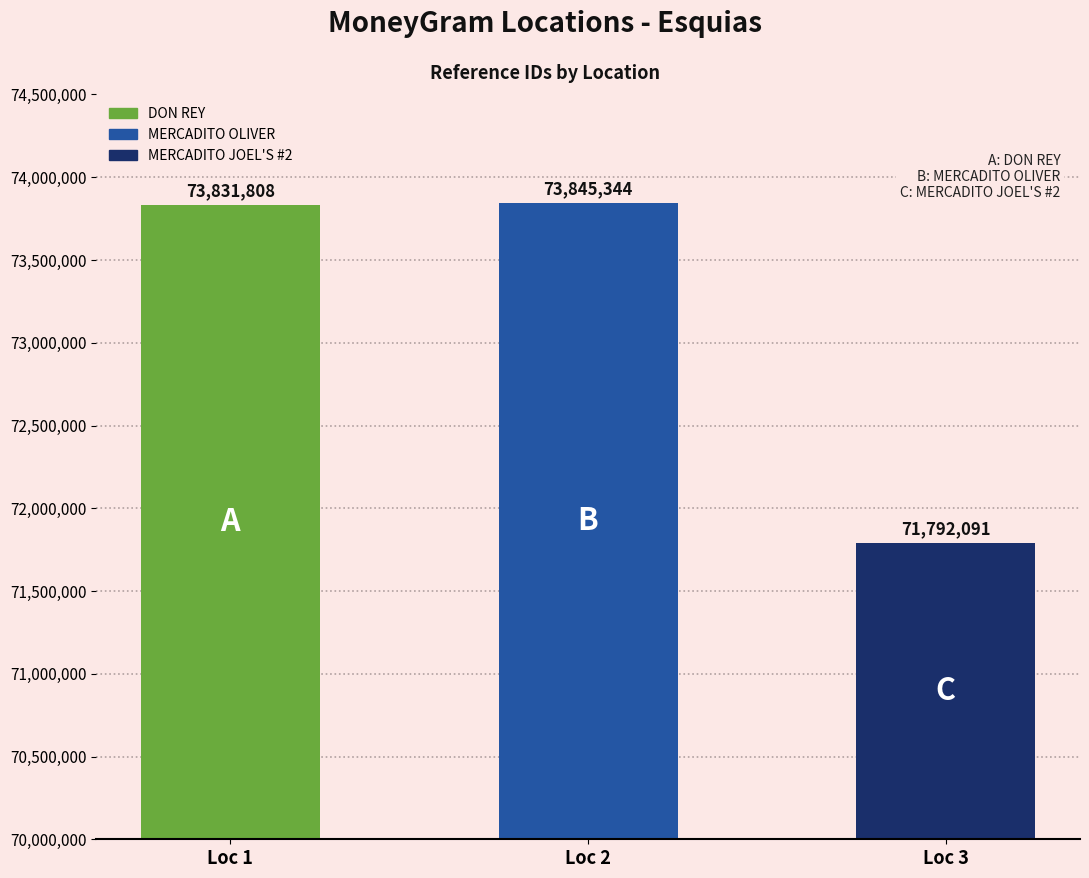

Reading left to right, list all the values displayed in this chart.

Loc 1=73831808	Loc 2=73845344	Loc 3=71792091